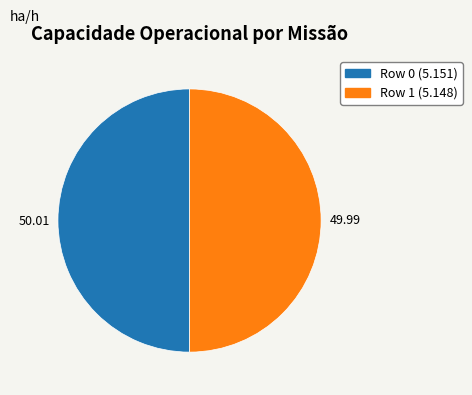

Is the sum of Row 1 and Row 0 greater than half?

Yes